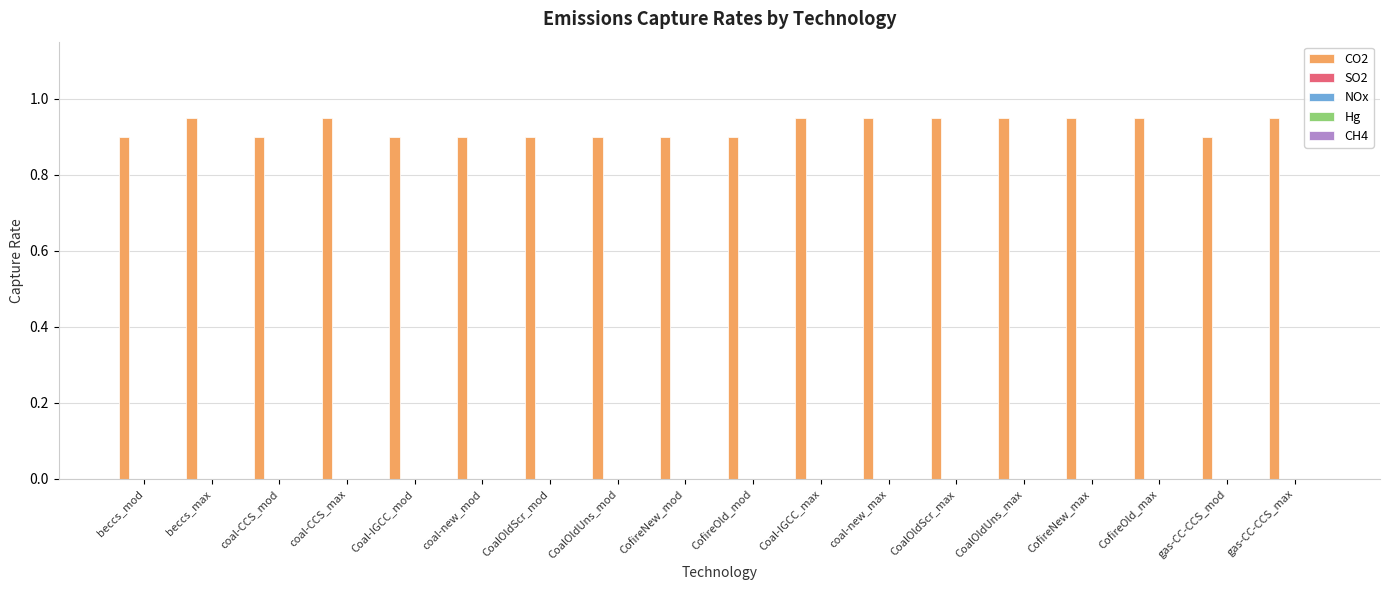

Count the values in the range 0 to 1.

18